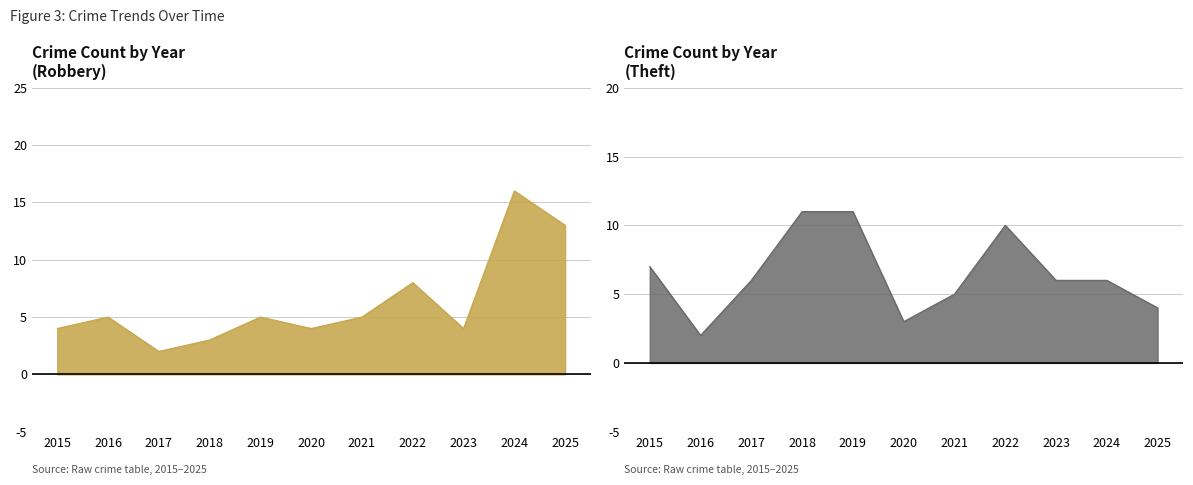

Where does the Theft series first go above 6?

2015